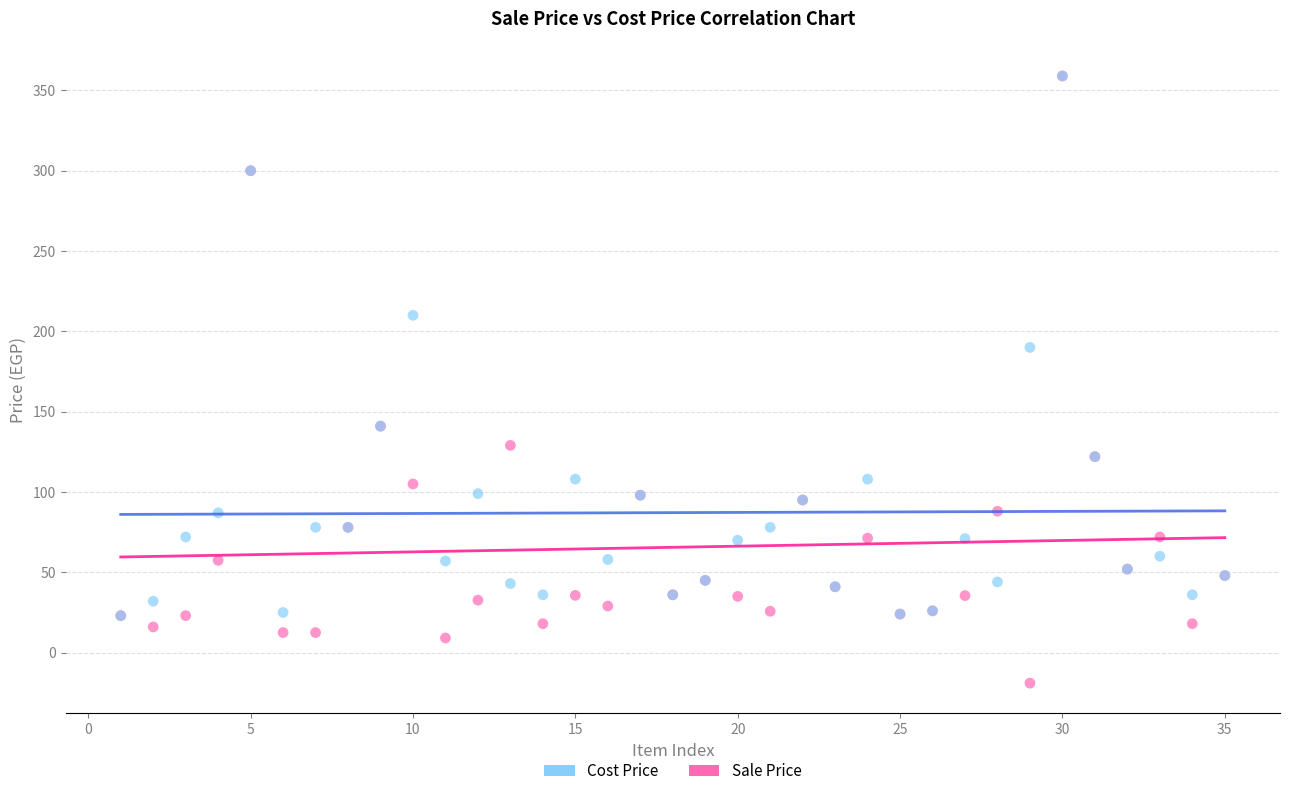

In the Sale Price series, what Y value is closest to 170?

141.0